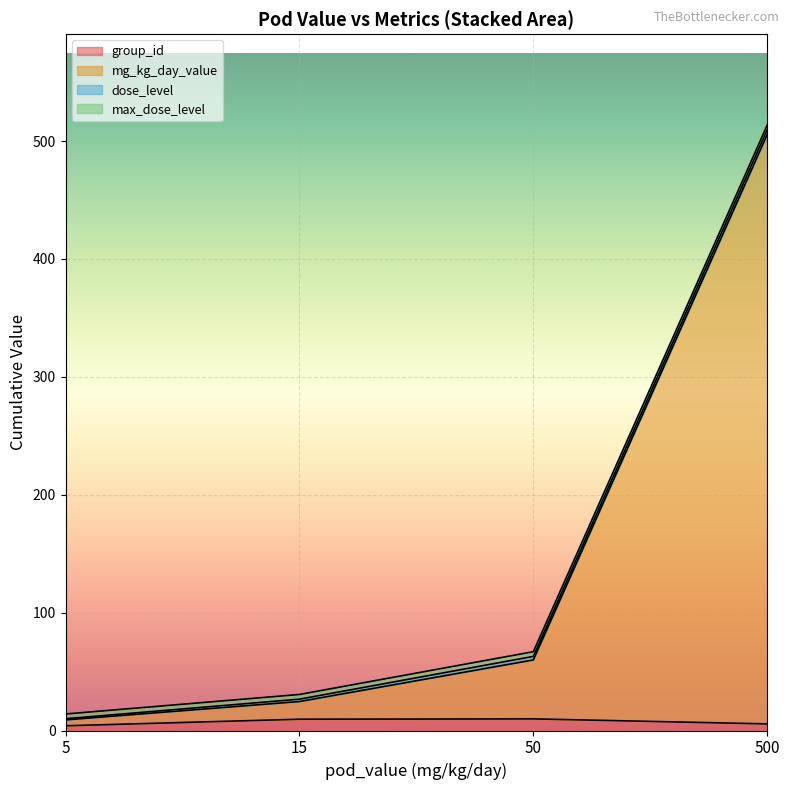

At which category is the sum across all series the highest?

500